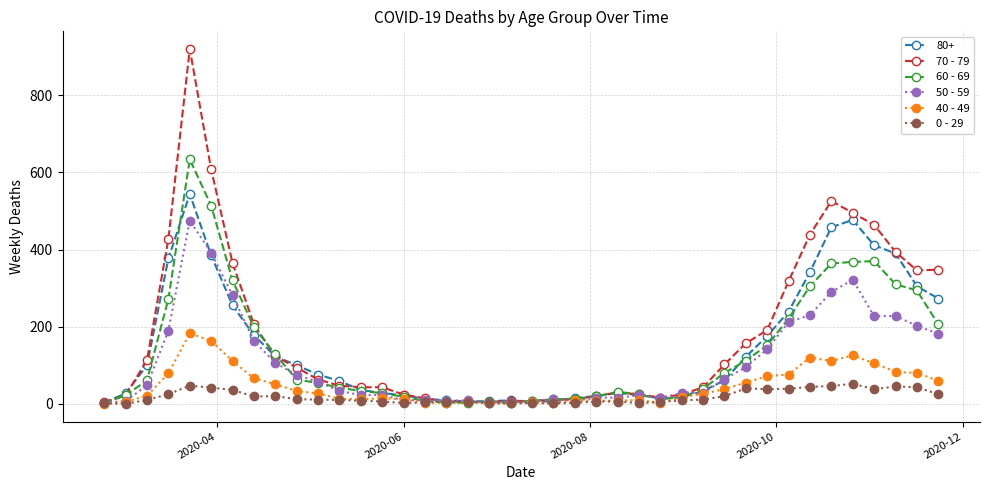

True or false: 50 - 59 has more than 2 points higher than both neighbors.

True